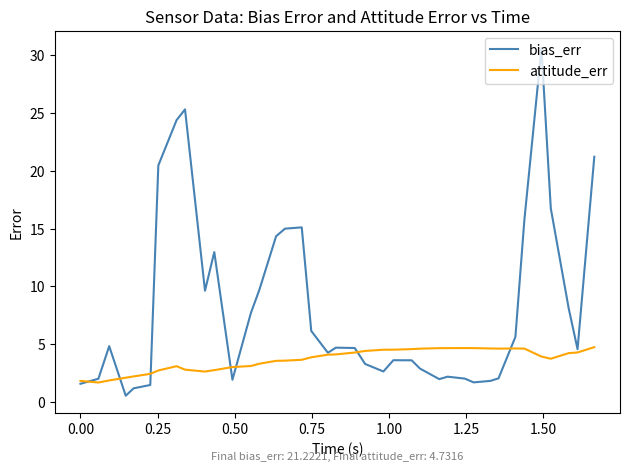

What is the maximum value for bias_err?

30.6